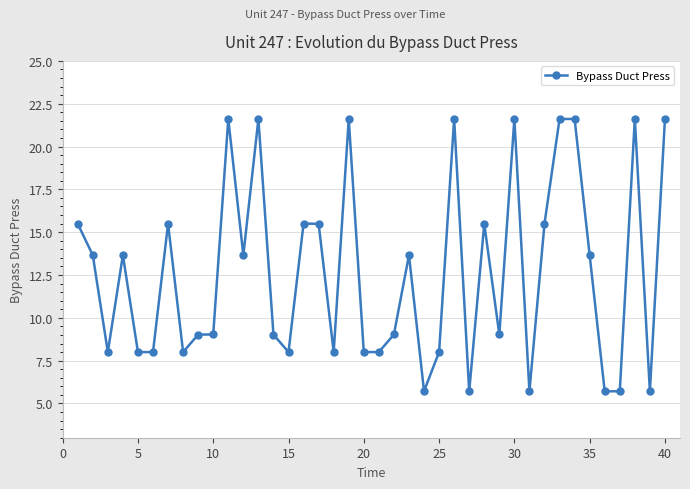

What is the average value?

12.7